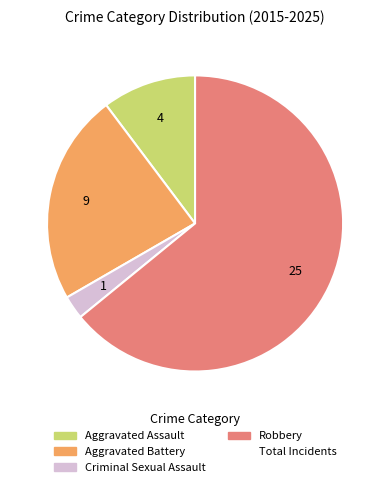

Does any single category account for the majority?

Yes